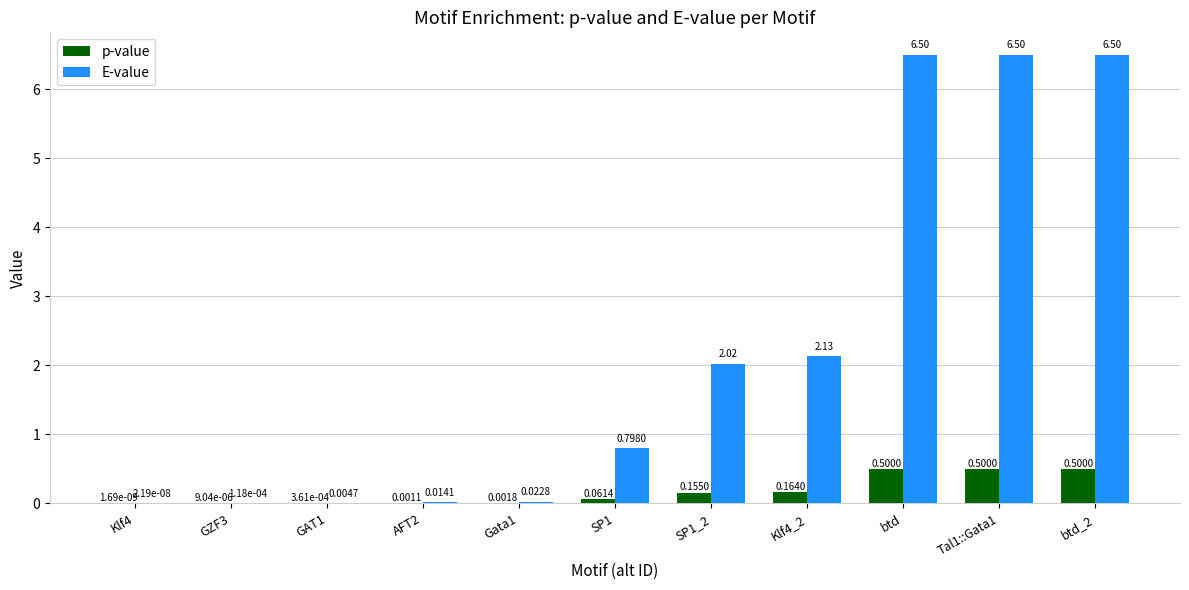

Between GZF3 and Tal1::Gata1, which series saw the biggest shift?

E-value